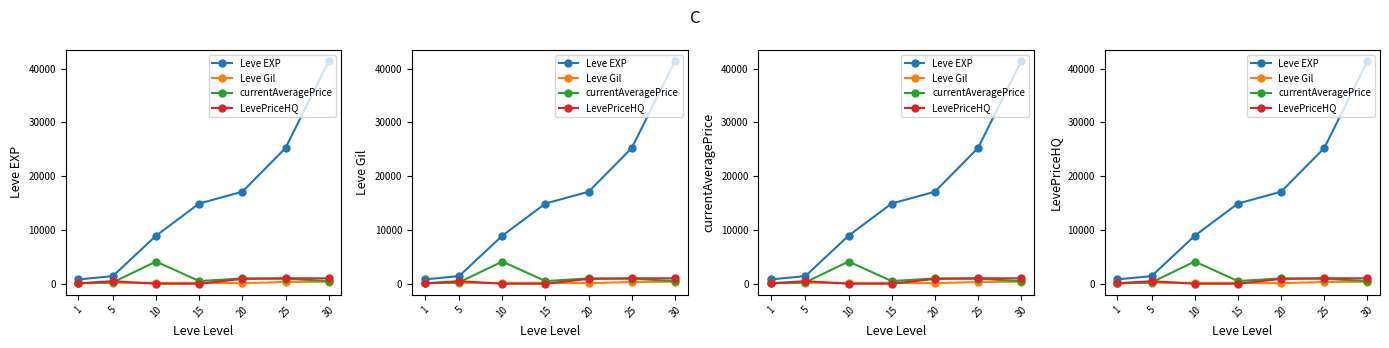

Which series has the largest total across all categories?

Leve EXP